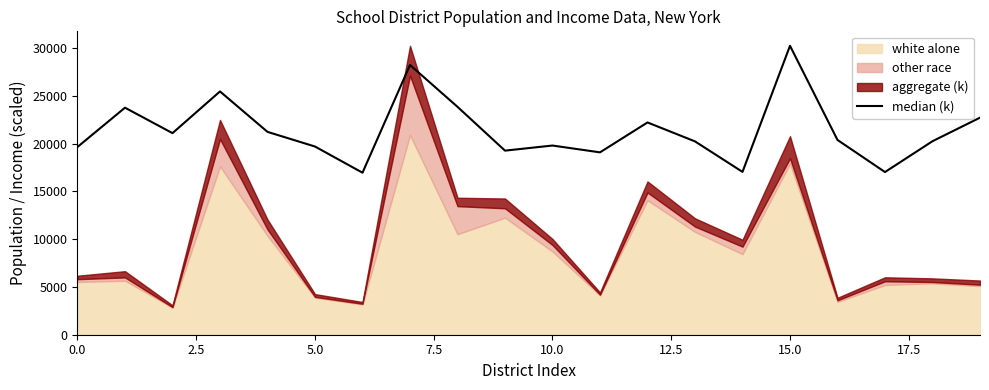

True or false: the data has more than 1 interior local peaks.

True